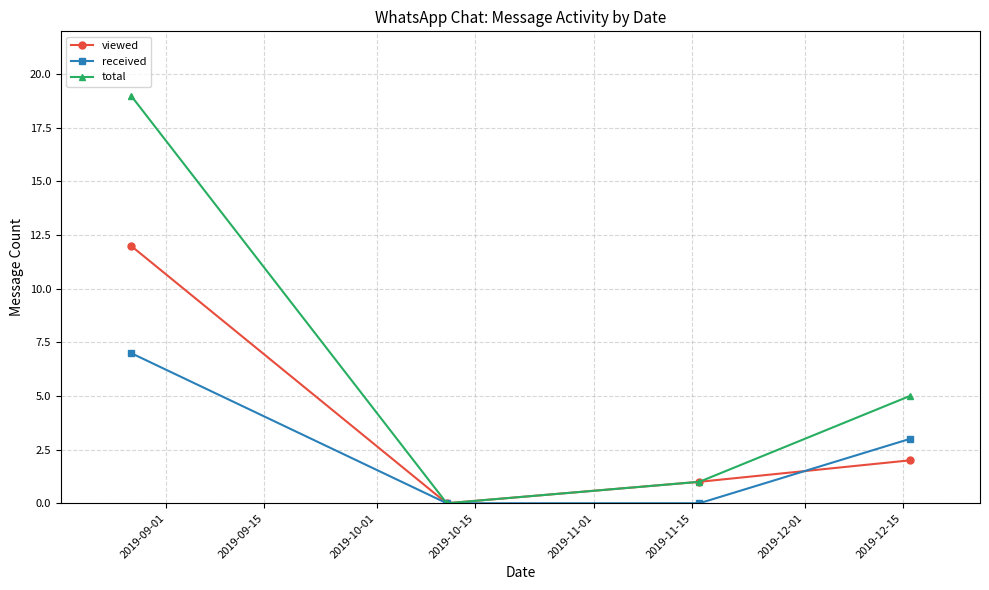

Which series has the widest spread of values?

total